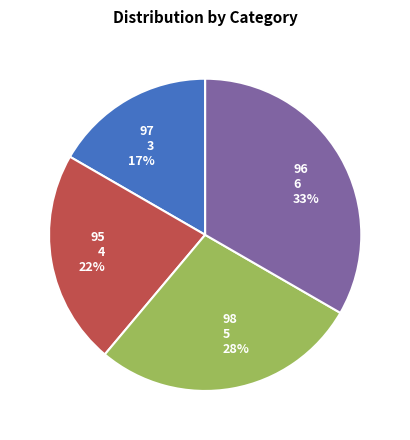

What percentage is the 95 slice, to the nearest percent?

22%